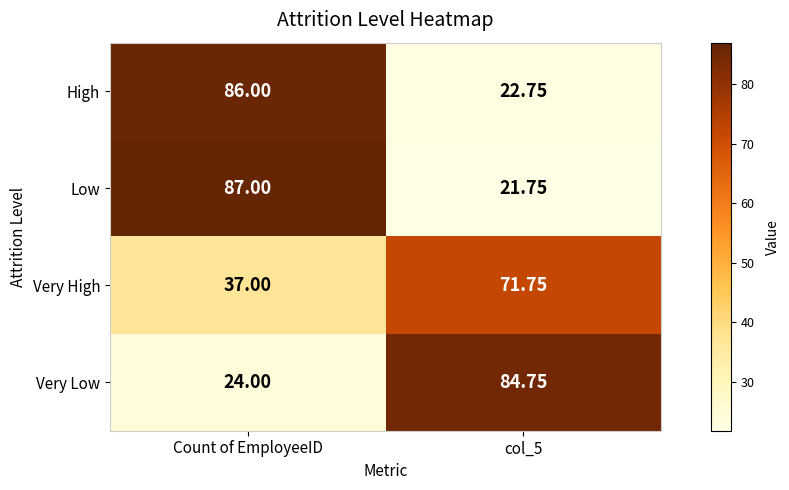

Rank the series at Count of EmployeeID from highest to lowest value.

Low, High, Very High, Very Low